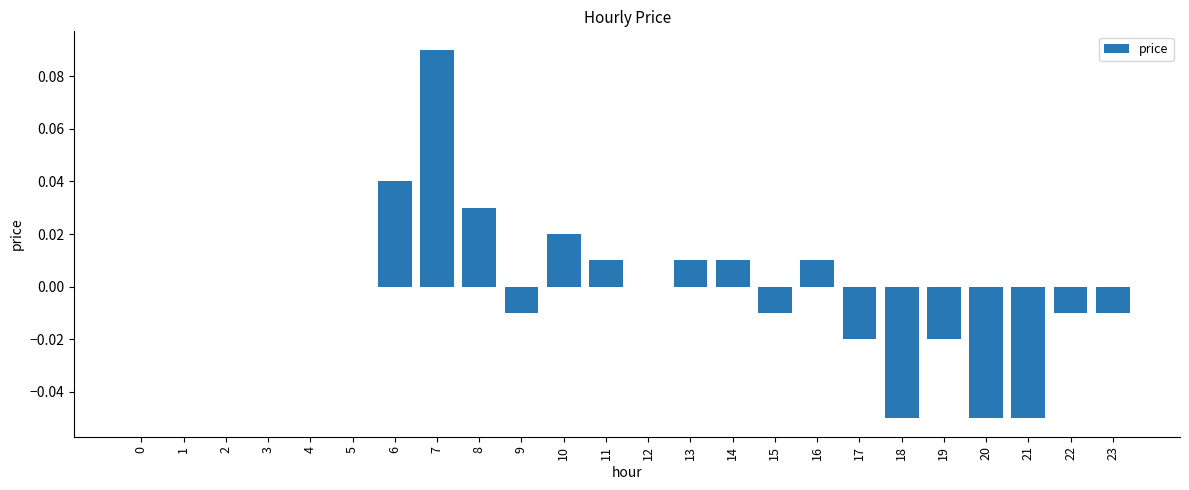

The value at 3 is -0.1. True or false?

False